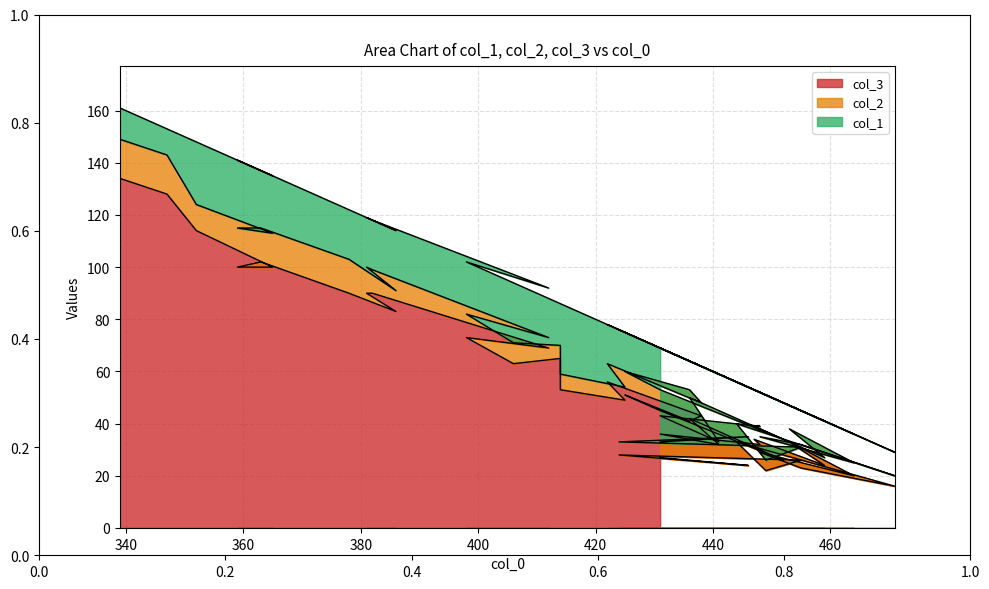

How many distinct data groups are displayed?

3